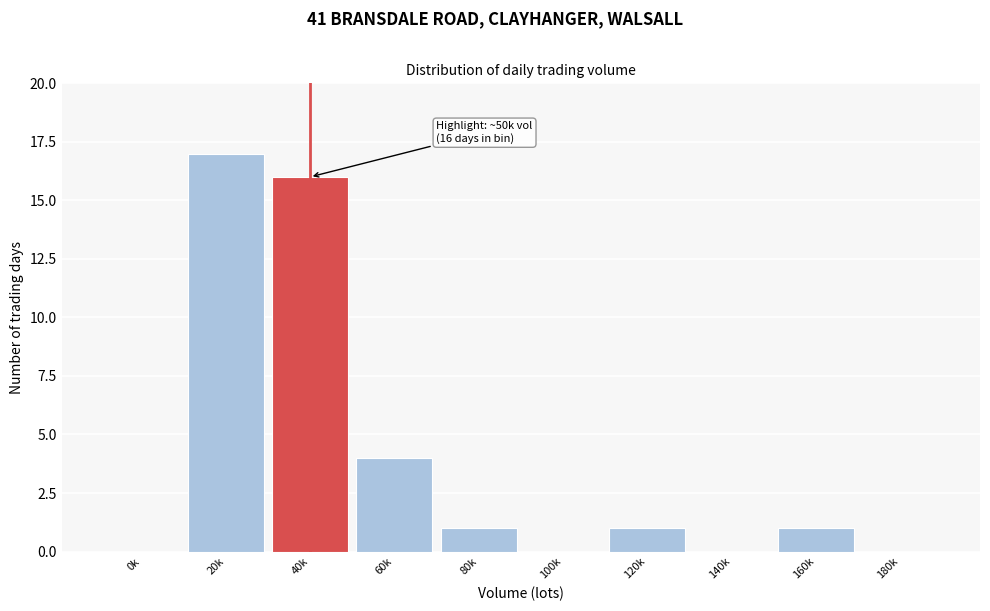

Reading right to left, extract all data points from this chart.

180k=0	160k=1	140k=0	120k=1	100k=0	80k=1	60k=4	40k=16	20k=17	0k=0